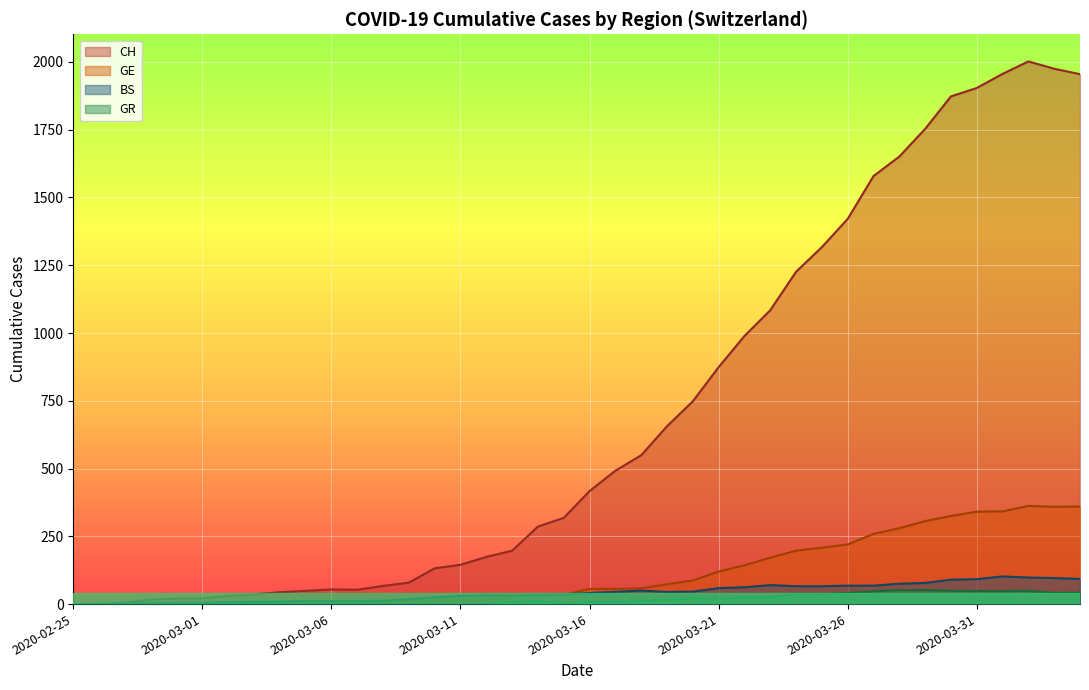

Which category has the lowest value across all series?

2020-02-25